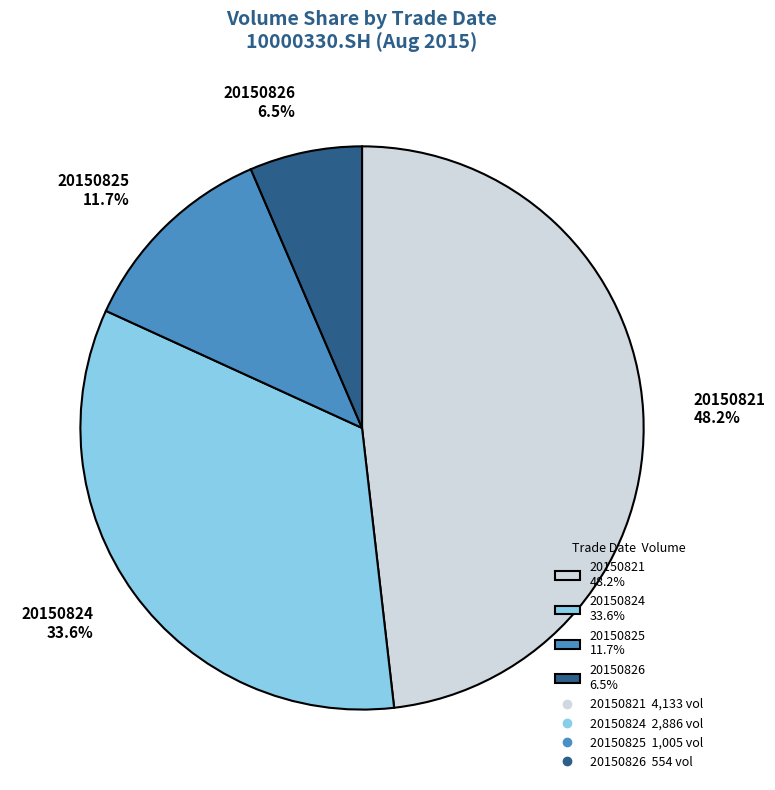

The 20150825 slice represents 1% of the pie. True or false?

False